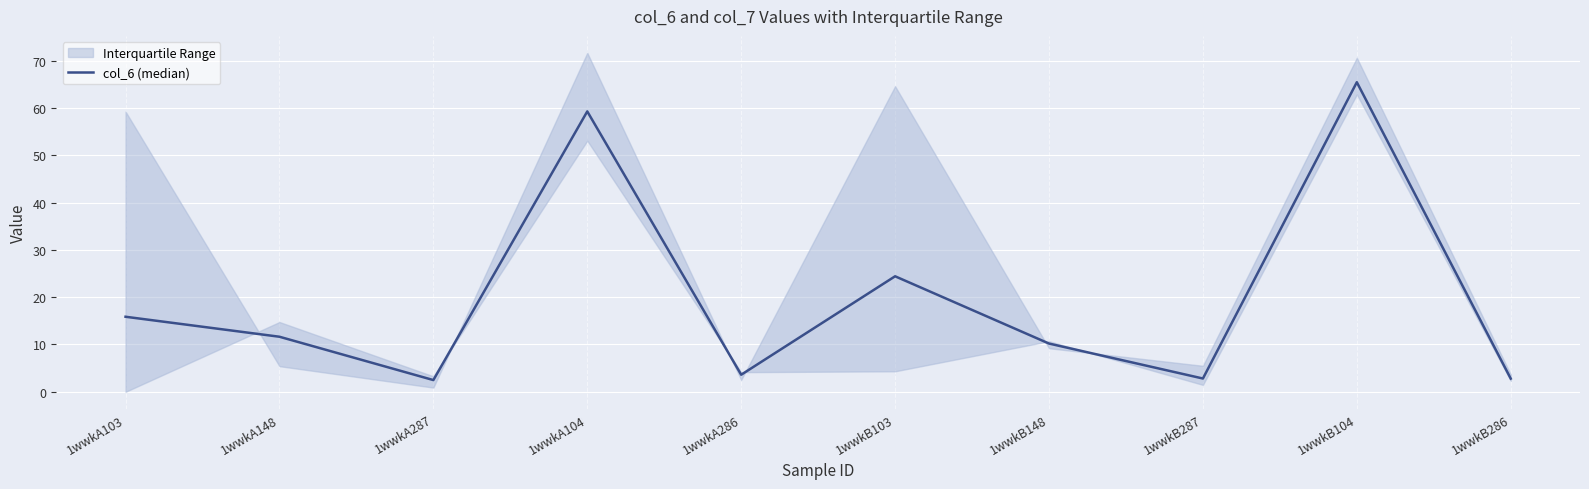

What position from the left is 1wwkB104?

9